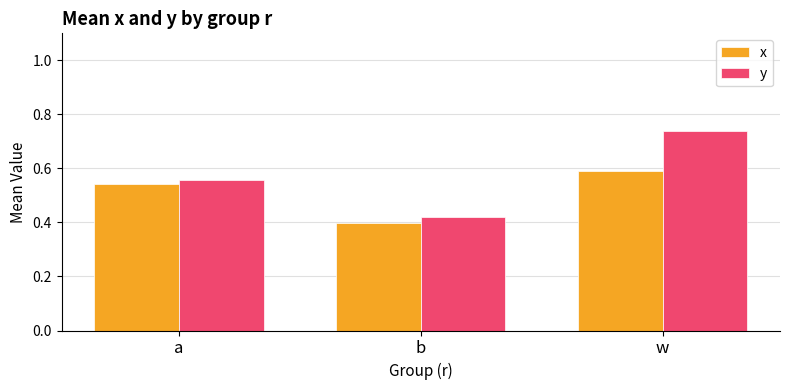

What is the spread (max minus min) of values at w?

0.1